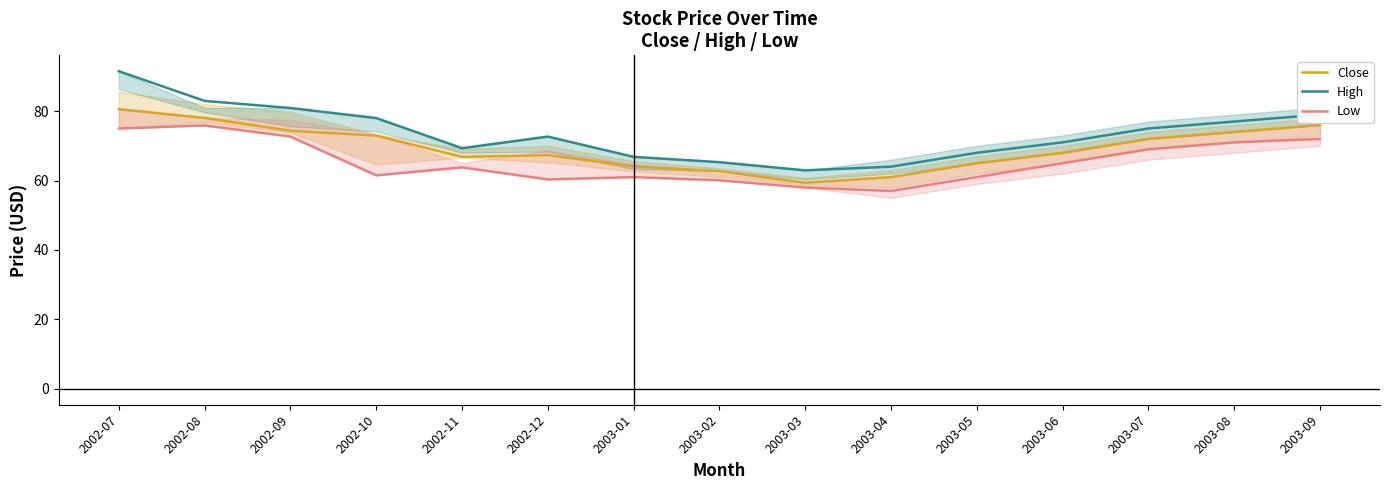

What is the minimum value for High?

62.9